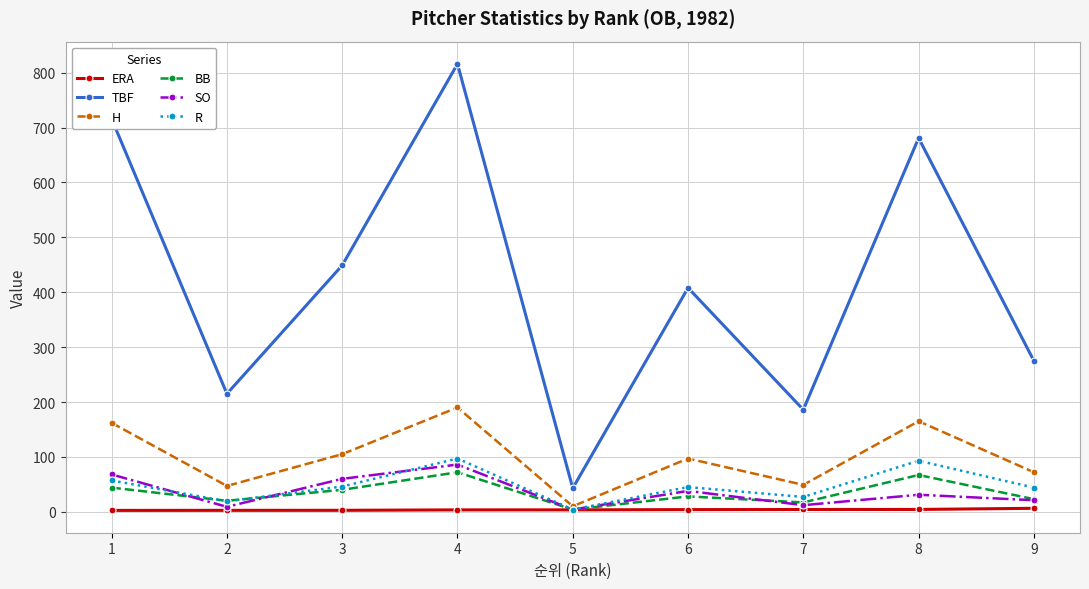

What is the approximate value of ERA at 6?

3.9